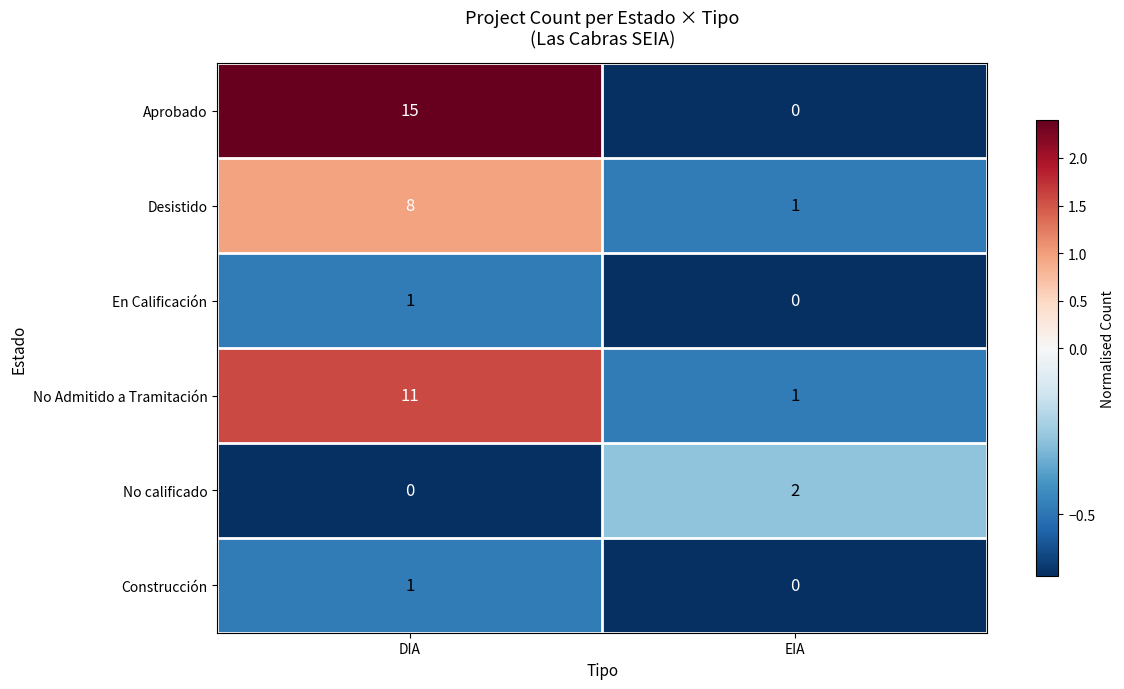

The Desistido series shows 8 at DIA. True or false?

True